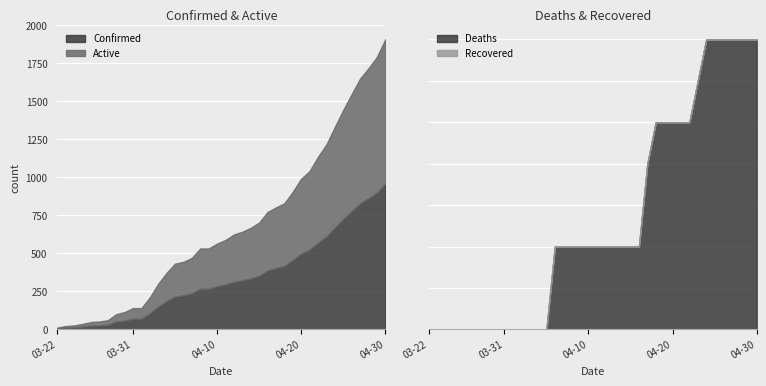

Between 04-01-2020 and 04-06-2020, which series saw the biggest shift?

Confirmed